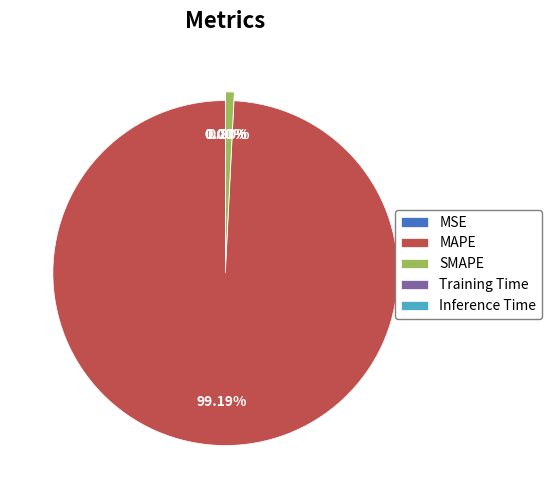

Does MAPE account for over 50% of the chart?

Yes